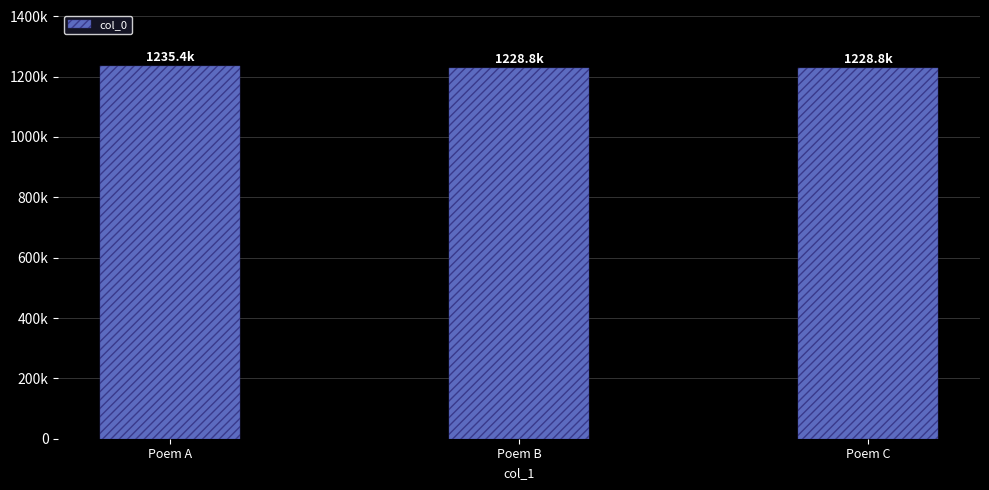

Which has a higher value, Poem A or Poem B?

Poem A